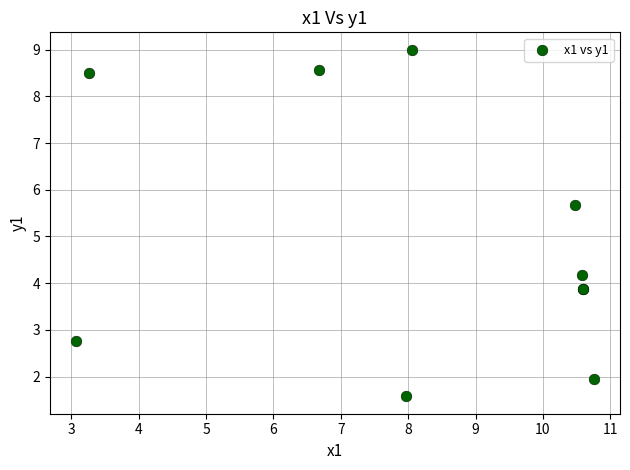

What Y value in the scatter plot is closest to 5?

5.7